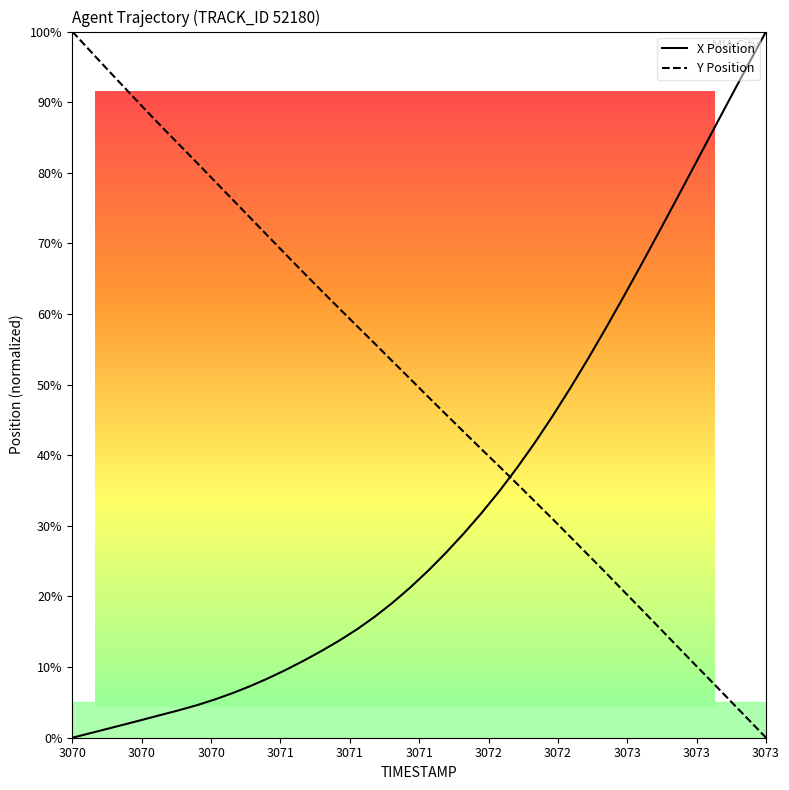

After their last crossing, which series has the higher values: X or Y?

X